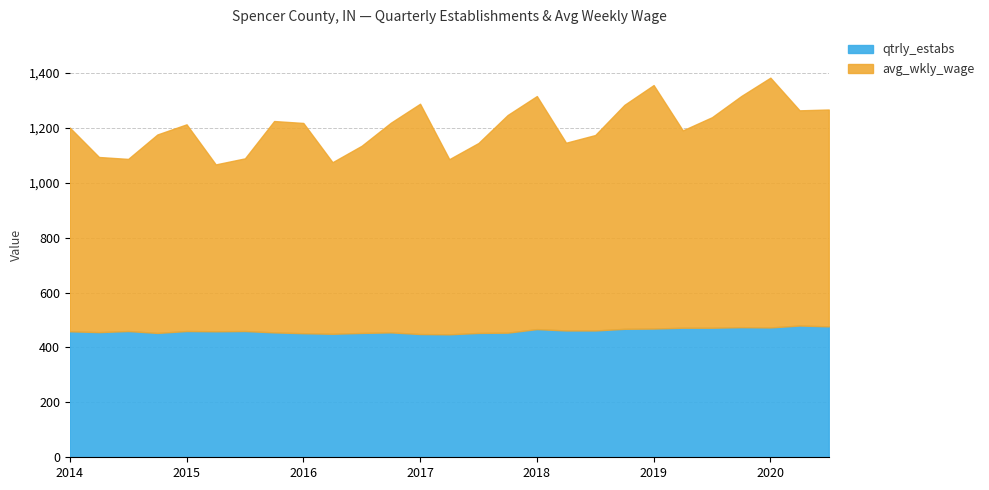

What is the average value of the avg_wkly_wage series?

743